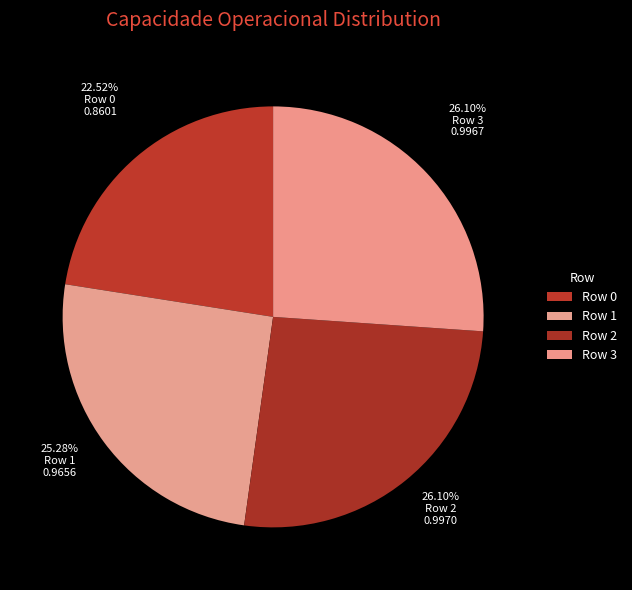

How many slices are in this pie chart?

4